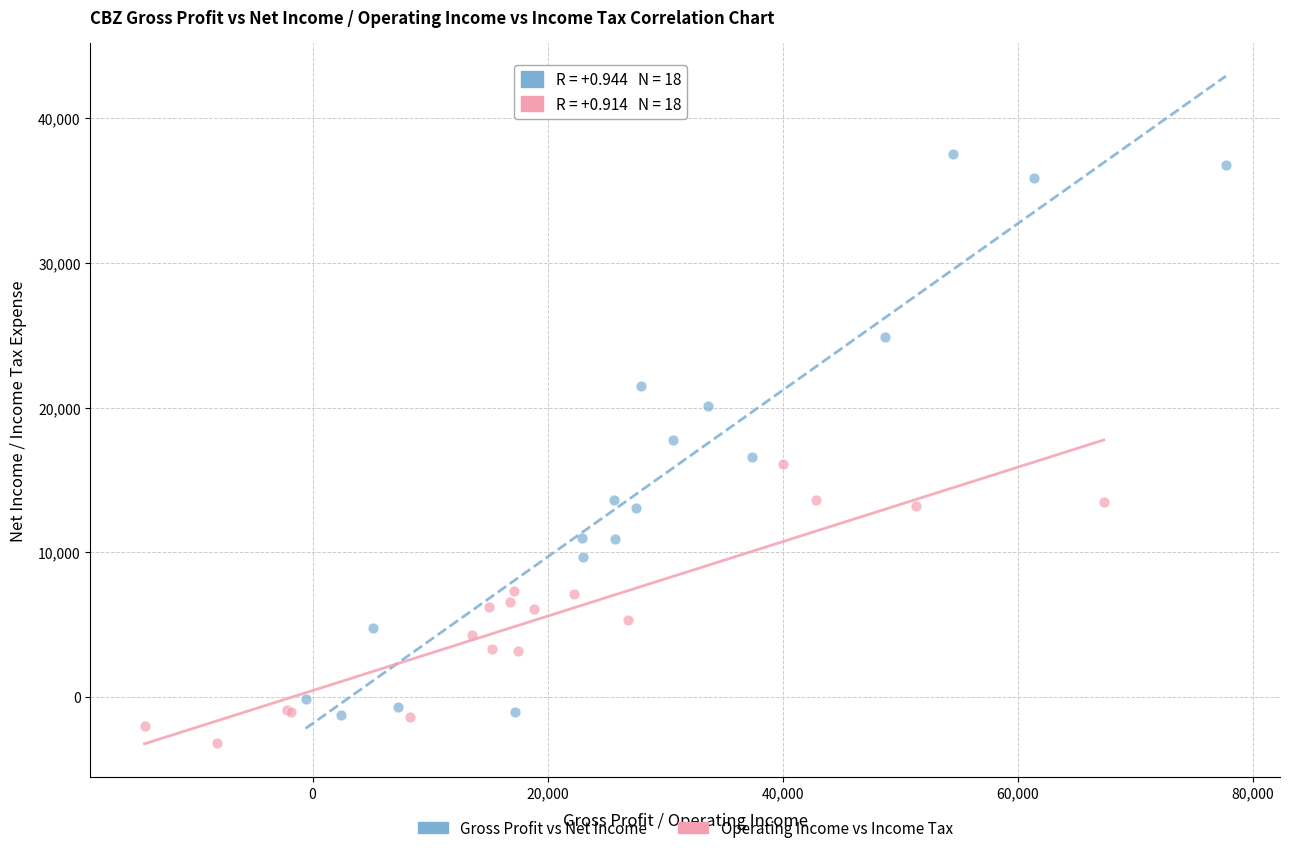

Which series contains the highest Y value?

Gross Profit vs Net Income